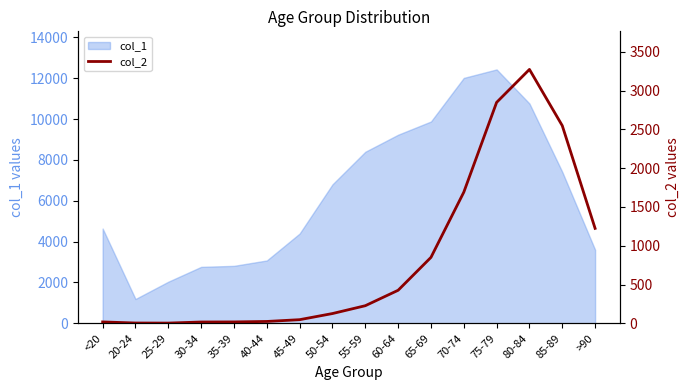

At which label does col_1 reach its peak?

75-79